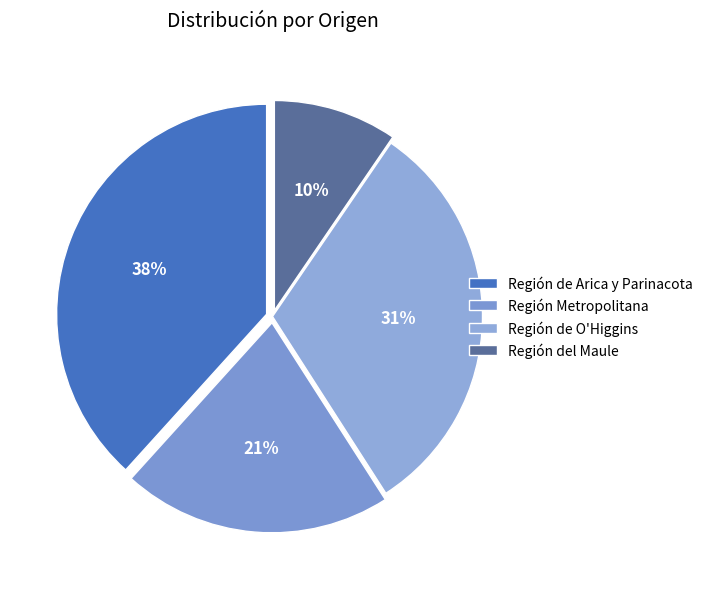

Is there a majority slice in this chart?

No